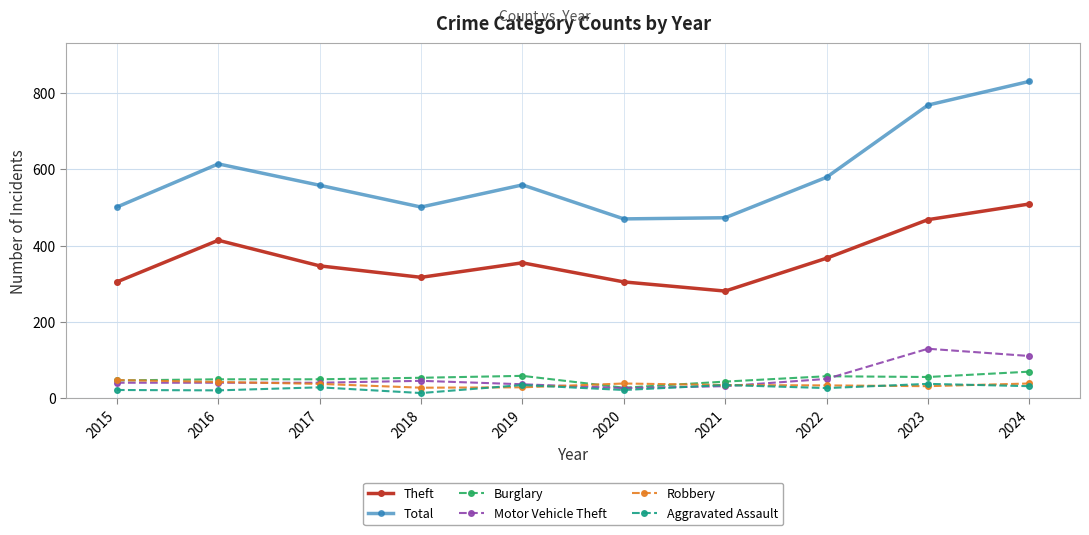

Is this an area chart (filled region under the line)?

No